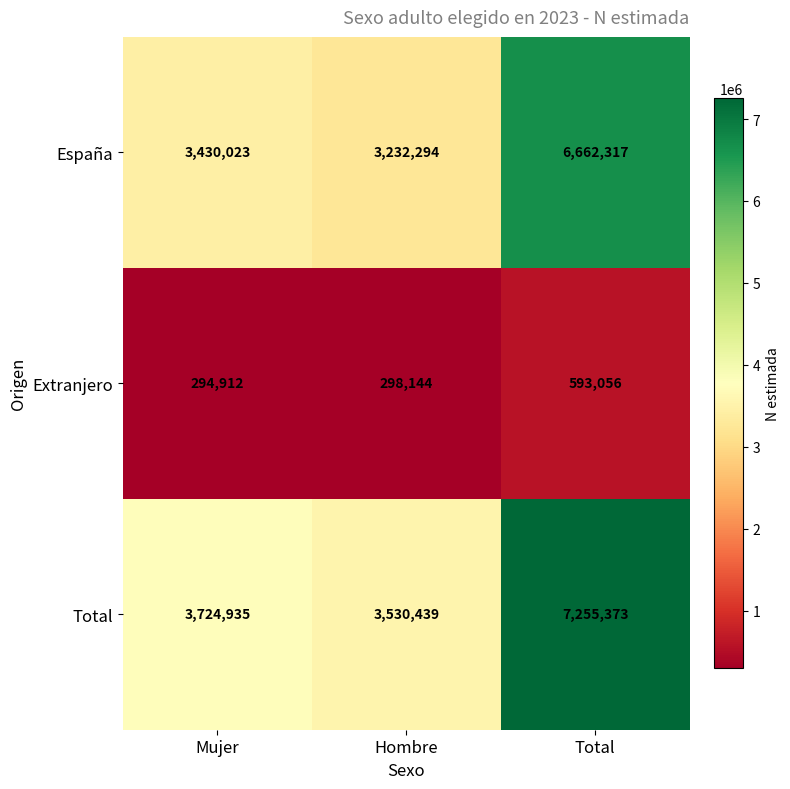

How many data points does each series have?

3